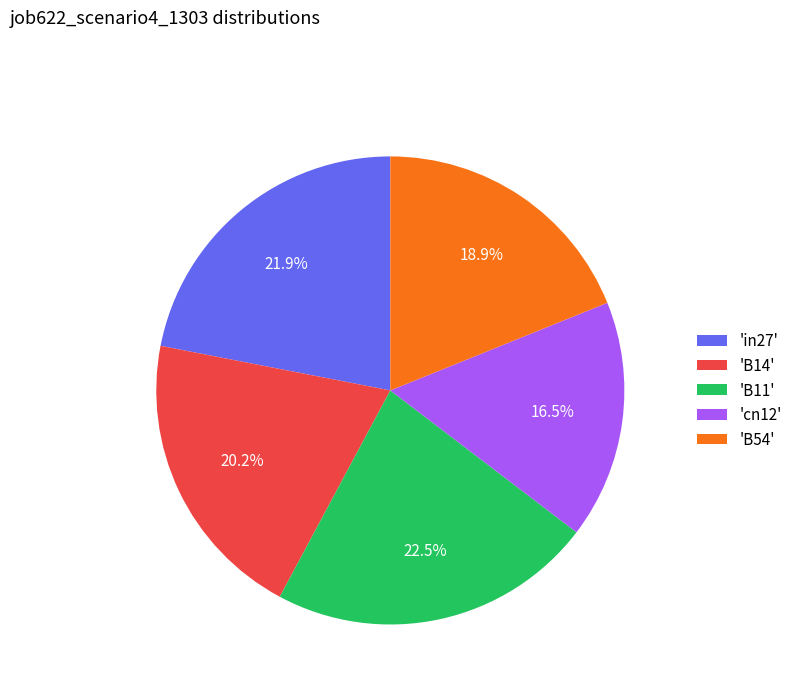

Is there a majority slice in this chart?

No